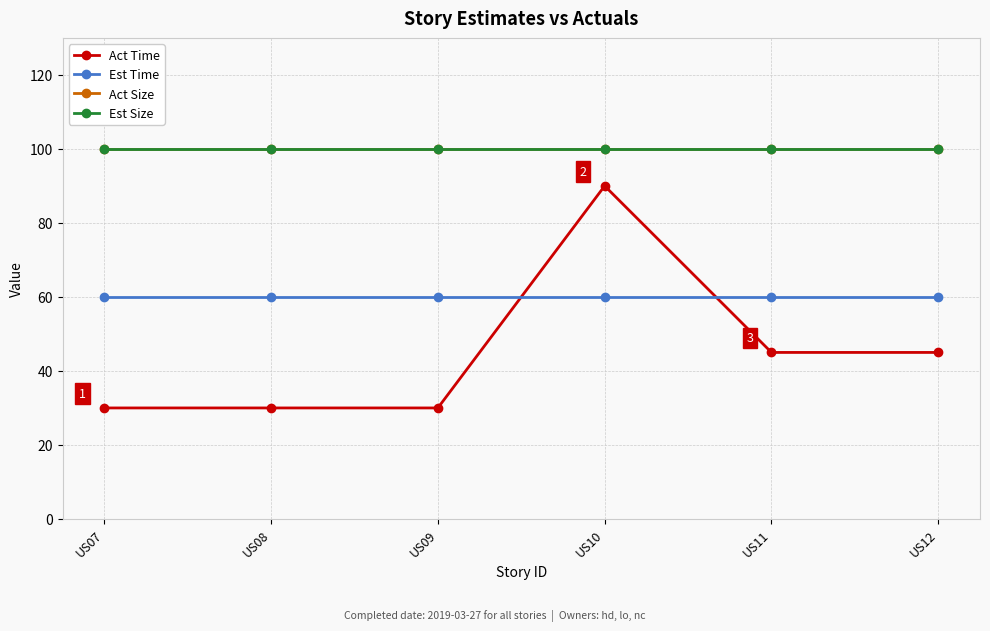

Between US09 and US08, which is larger?

US09